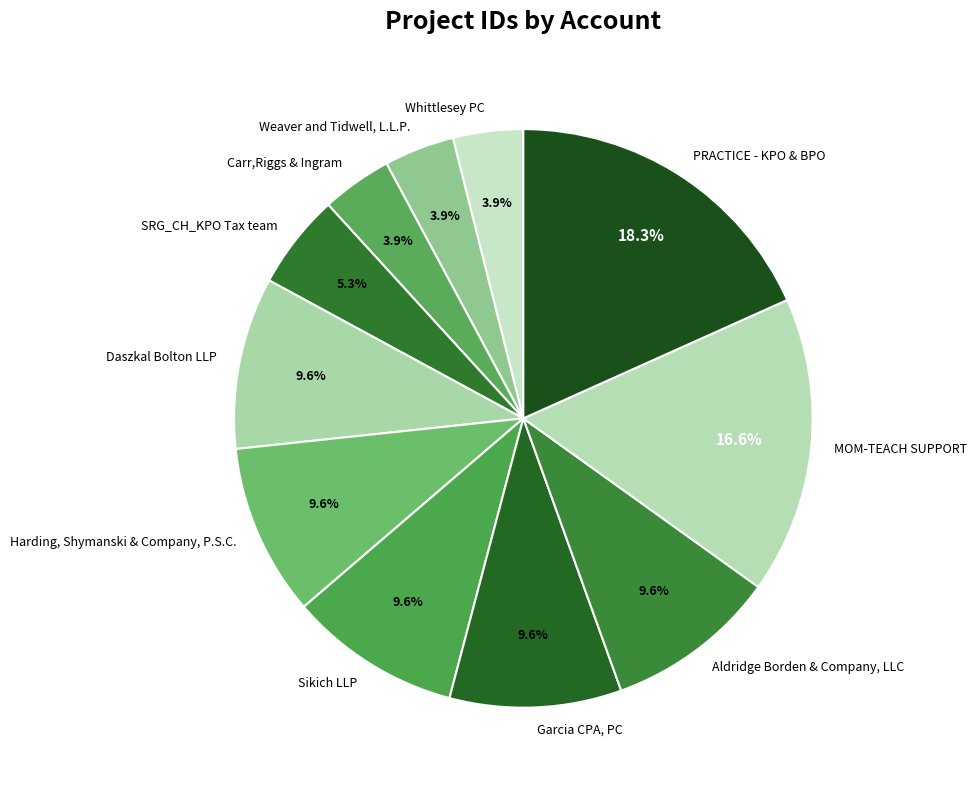

Do Whittlesey PC and Weaver and Tidwell, L.L.P. together represent more than half of the pie?

No